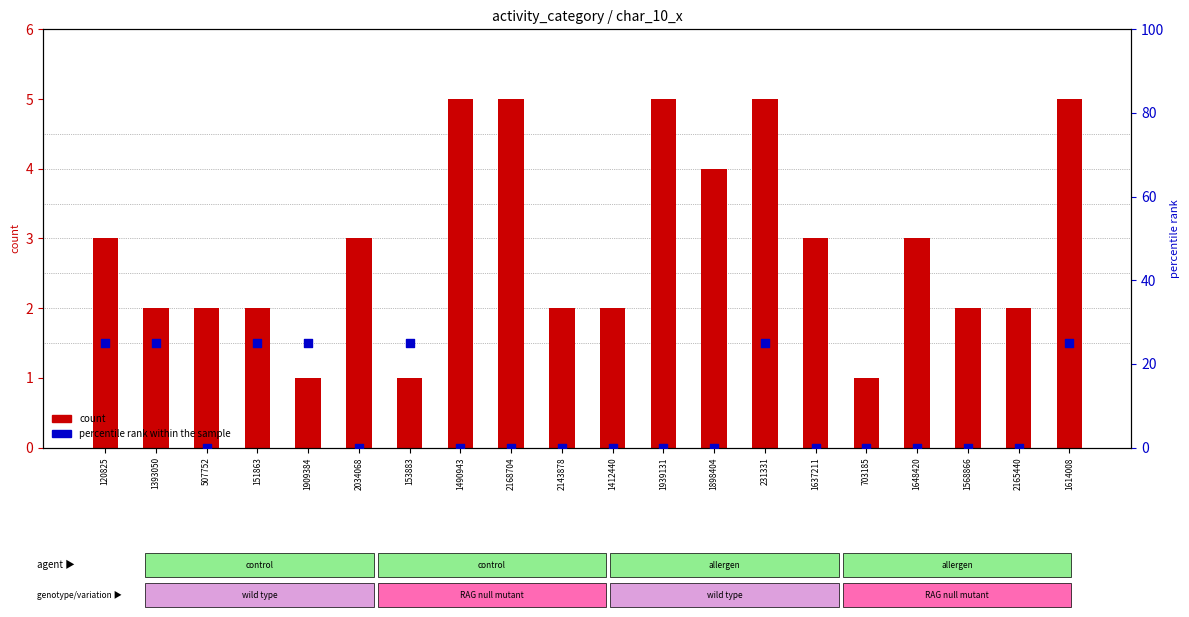

What is the total value across all series at 153883?

26